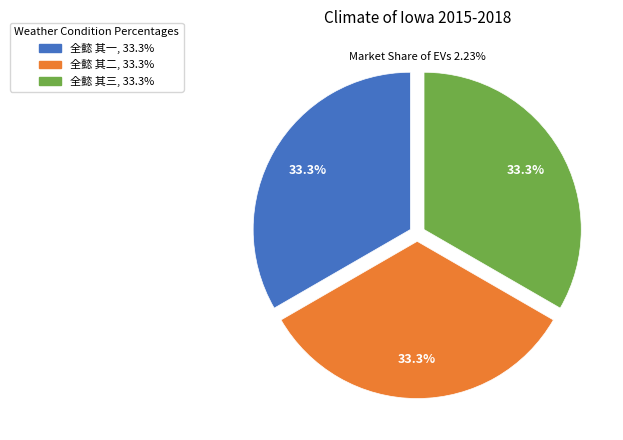

True or false: 全懿 其一 accounts for 33% of the total.

True